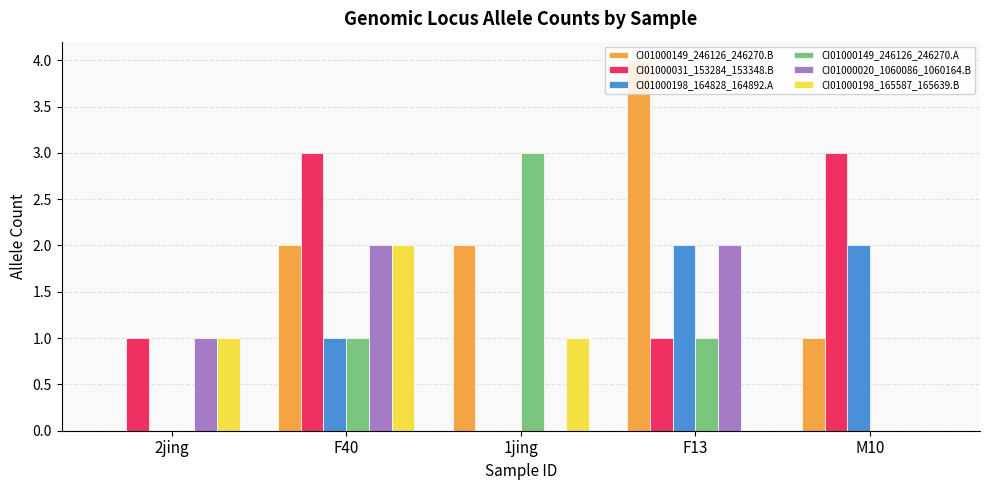

Are the bars grouped side by side (vs. stacked)?

Yes